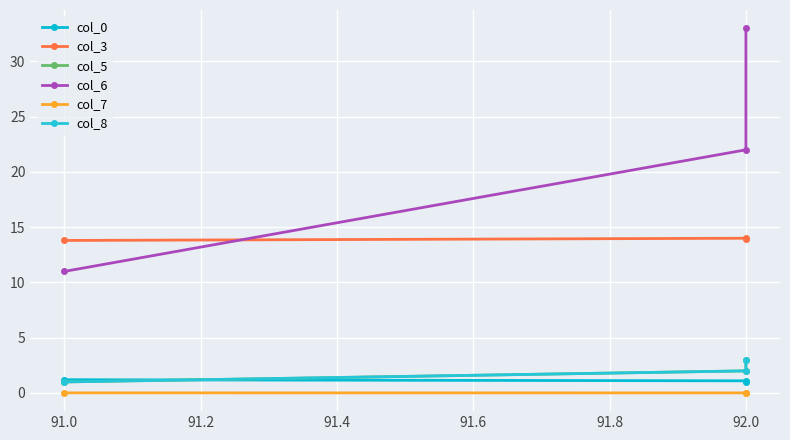

Which series has the largest range (max minus min)?

col_6